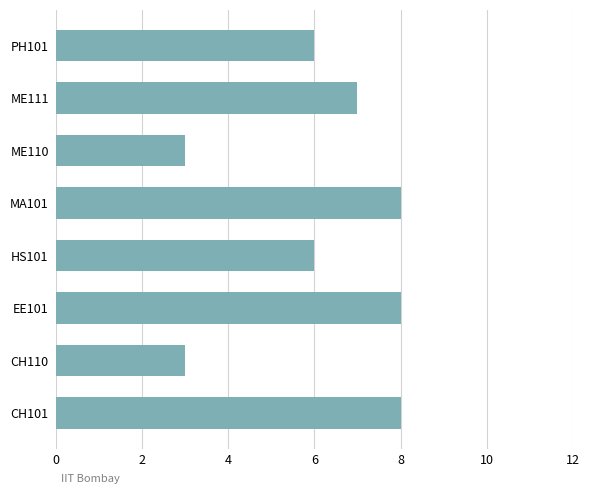

What is the minimum value shown in the chart?

3